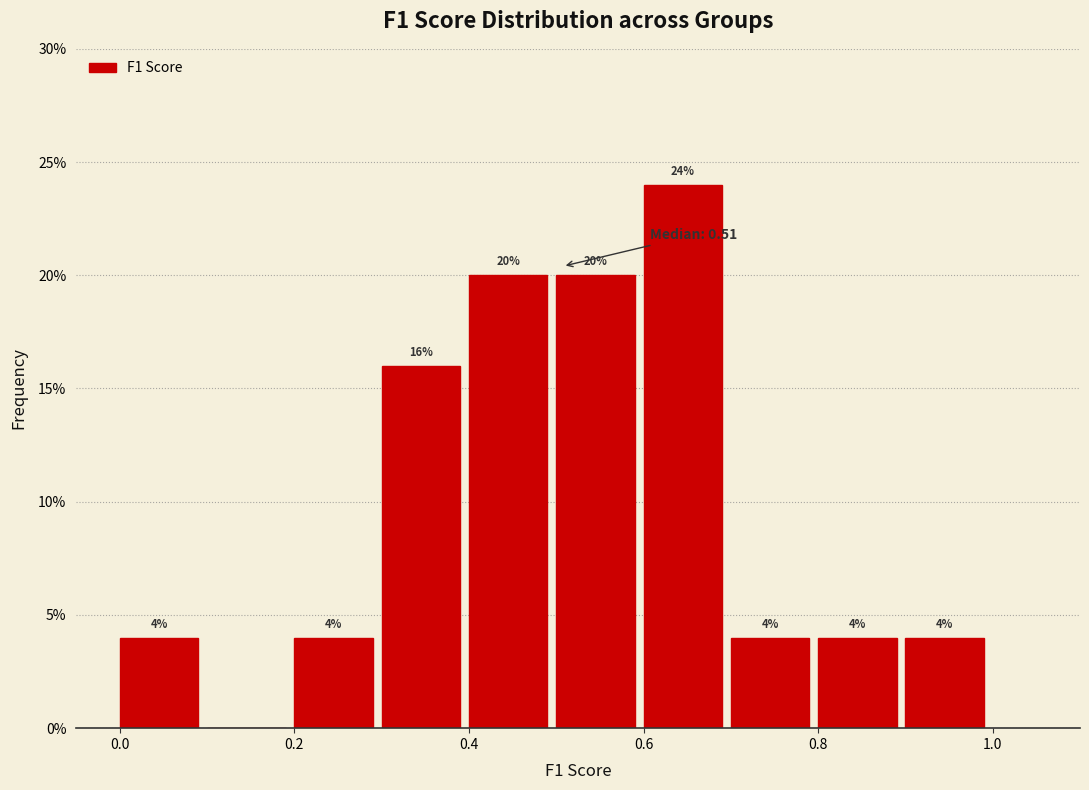

Which range on the x-axis has the tallest bar?

0.6 to 0.7